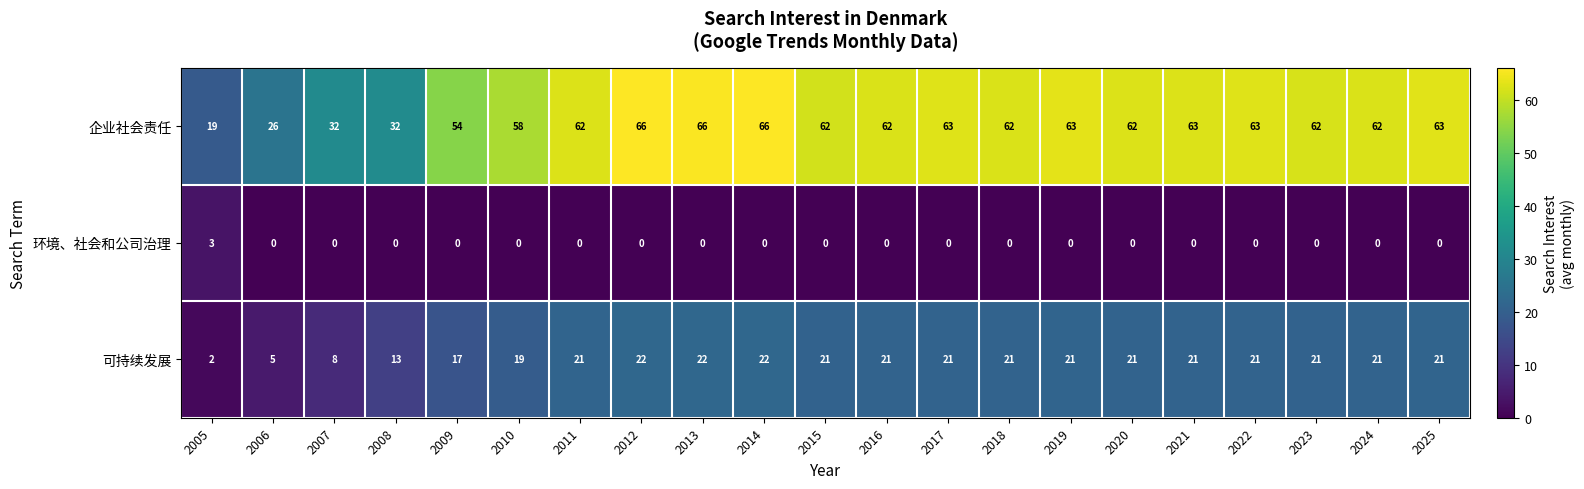

Rank the series by their maximum value, from highest to lowest.

企业社会责任, 可持续发展, 环境、社会和公司治理